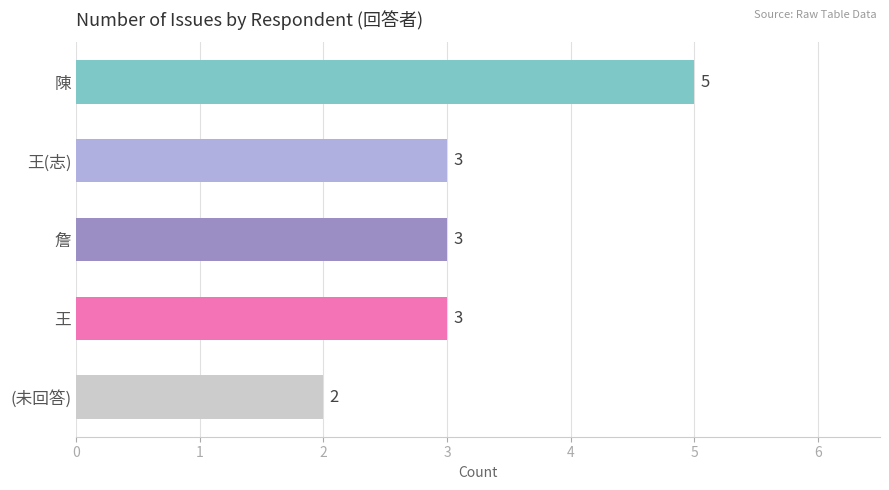

How many bars are there in total?

5